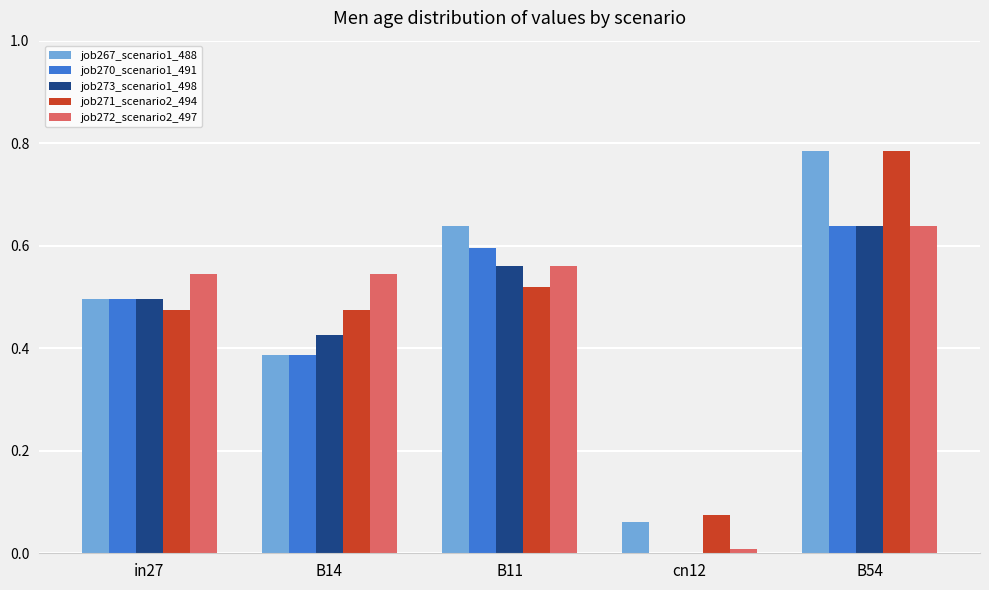

Between in27 and B11, which series saw the biggest shift?

job267_scenario1_488